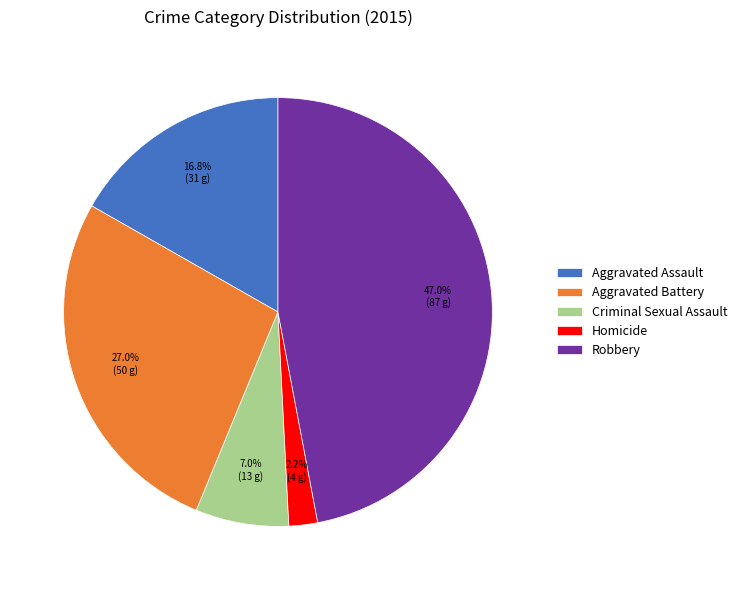

How many segments does this pie chart have?

5